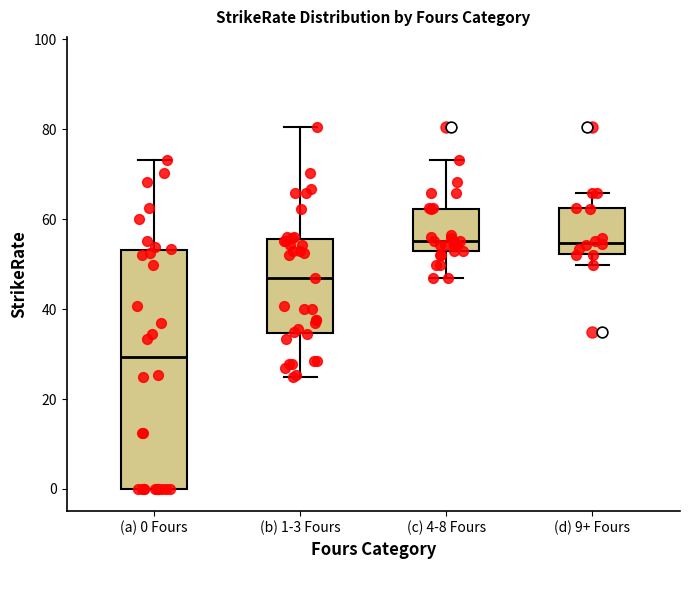

Reading left to right, transcribe this box plot: for each box, give where its median line is, the range the box spans, and where its two whiskers end, as read against the y-axis. The values are not printed on the chart, so give them approximately, as read against the axis.

(a) 0 Fours: median 30, box 0 to 54, whiskers 0 to 74
(b) 1-3 Fours: median 46, box 34 to 56, whiskers 26 to 80
(c) 4-8 Fours: median 56, box 52 to 62, whiskers 46 to 74
(d) 9+ Fours: median 54, box 52 to 62, whiskers 50 to 66